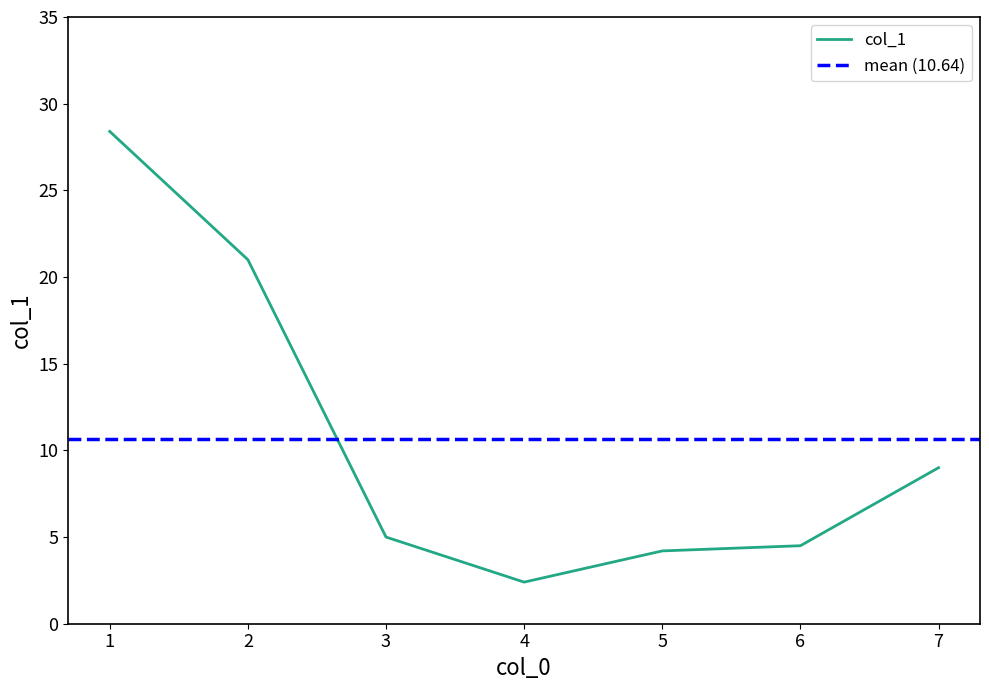

What is the approximate value at 2?

21.0